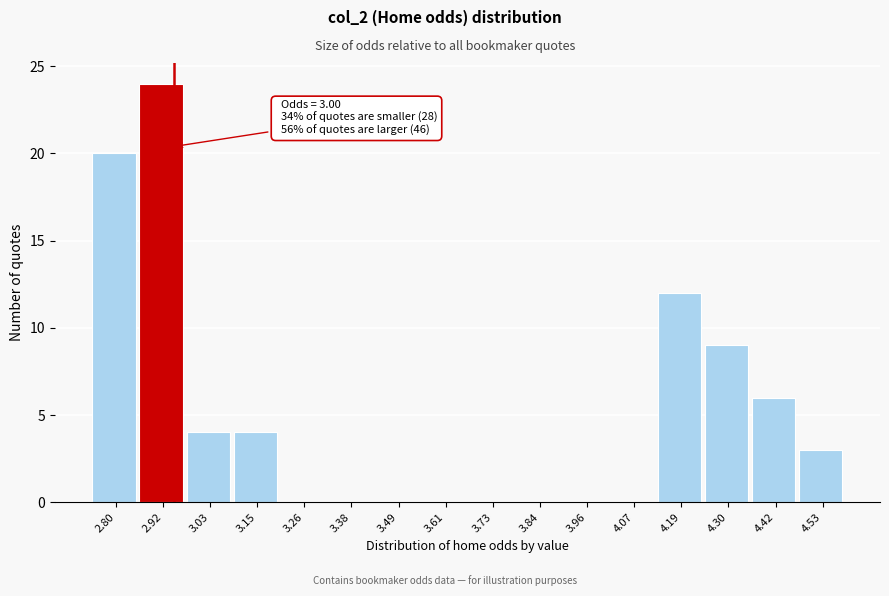

Reading left to right, list all the values displayed in this chart.

2.80=20	2.92=24	3.03=4	3.15=4	3.26=0	3.38=0	3.49=0	3.61=0	3.73=0	3.84=0	3.96=0	4.07=0	4.19=12	4.30=9	4.42=6	4.53=3